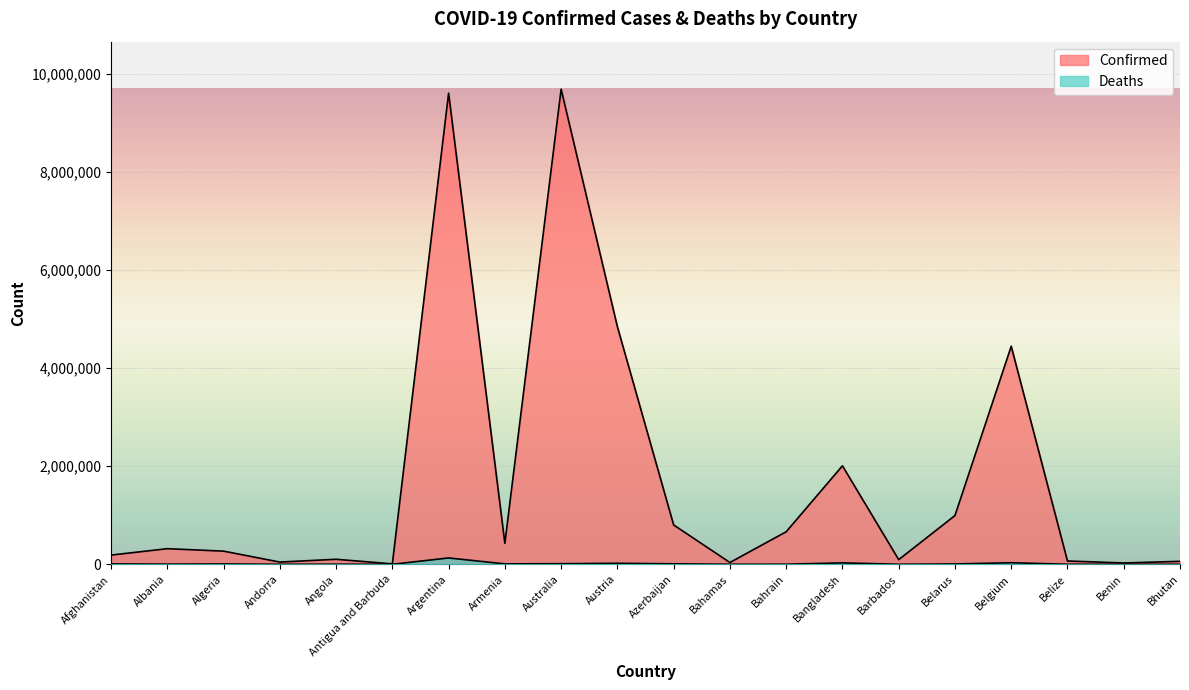

True or false: Deaths and Confirmed cross at least once.

False